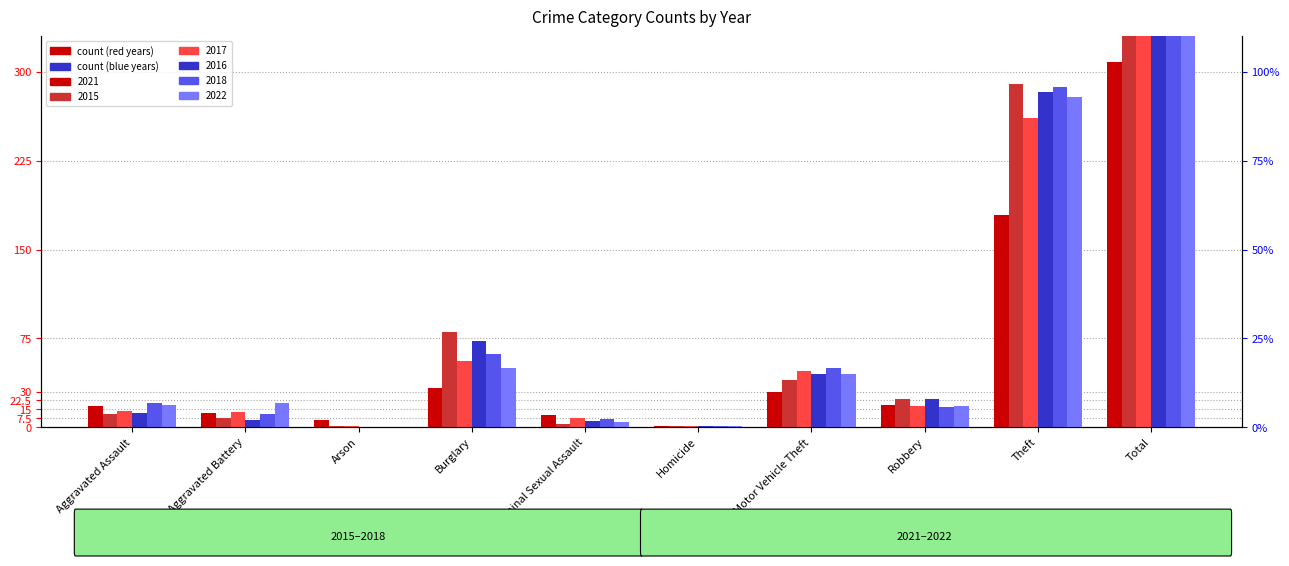

At how many categories does at least one series exceed 13?

7